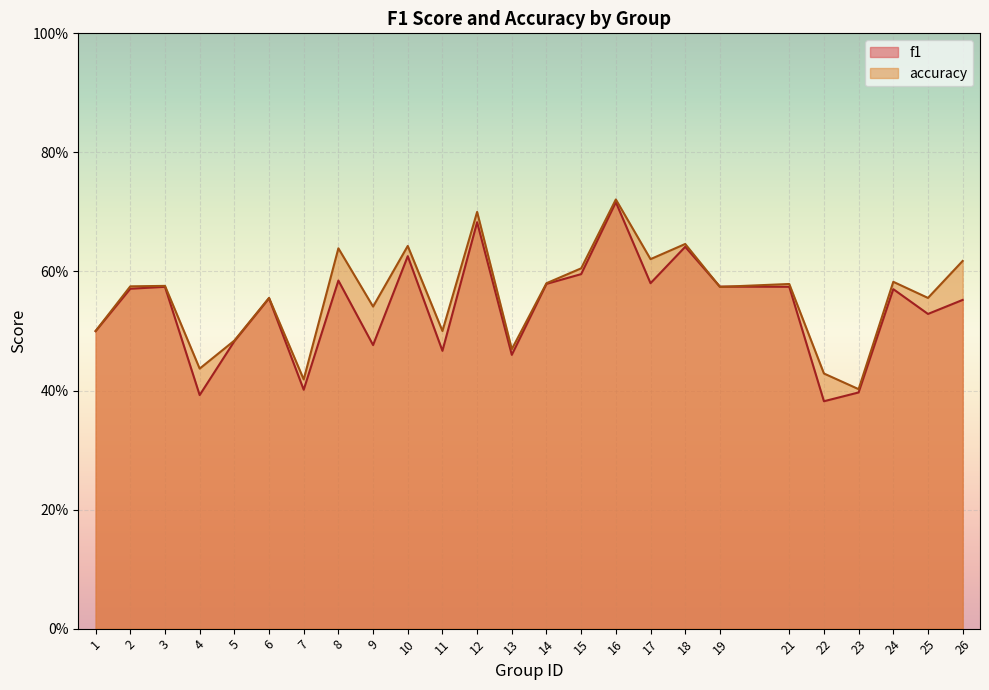

Where do accuracy and f1 first cross each other?

18 and 19